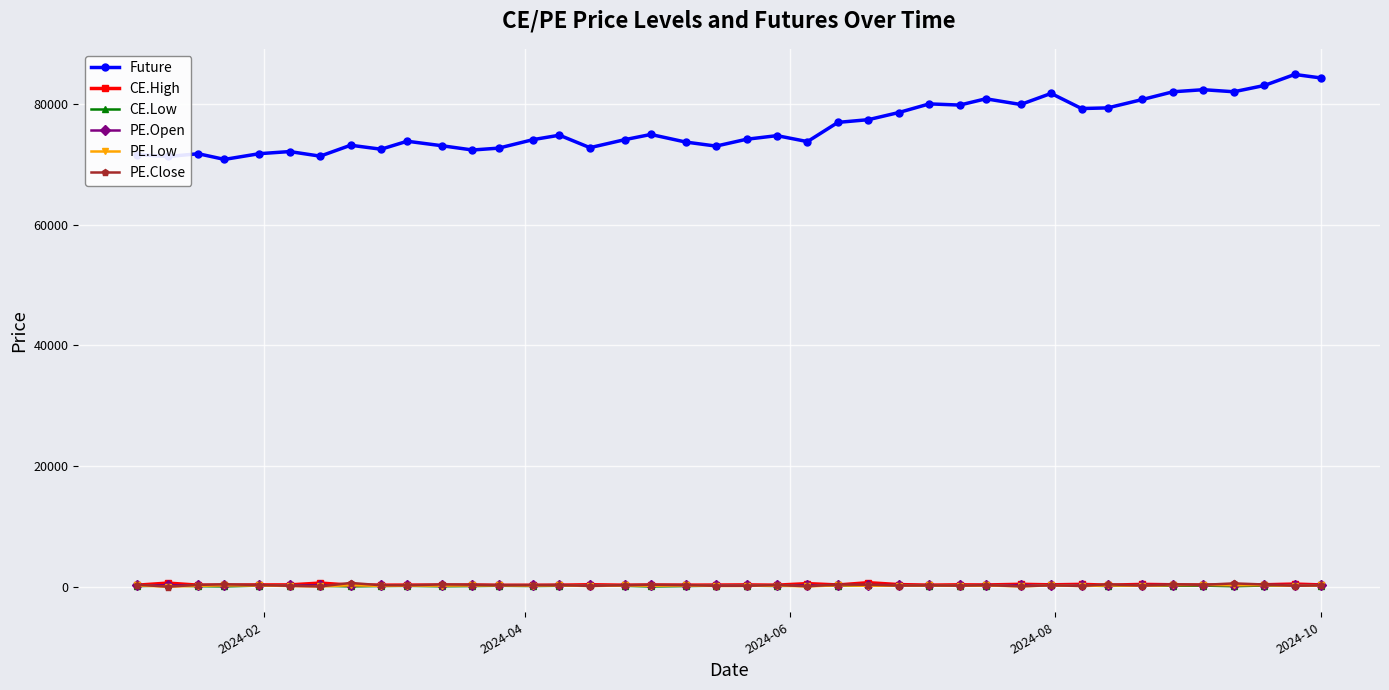

What is the value of the Future point at the 1st from the left?

71569.1